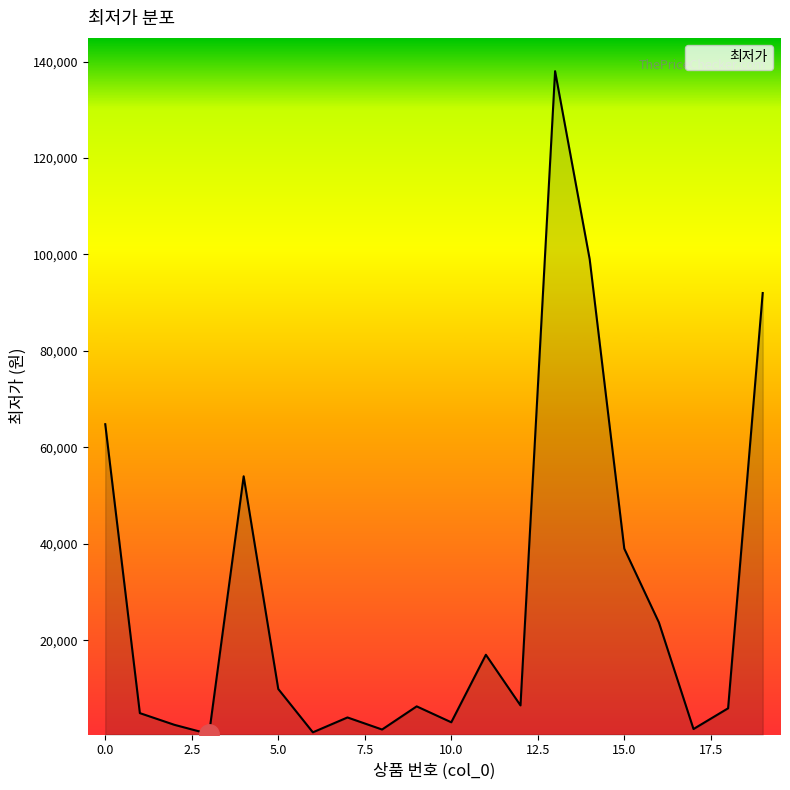

What is the greatest value displayed?

138000